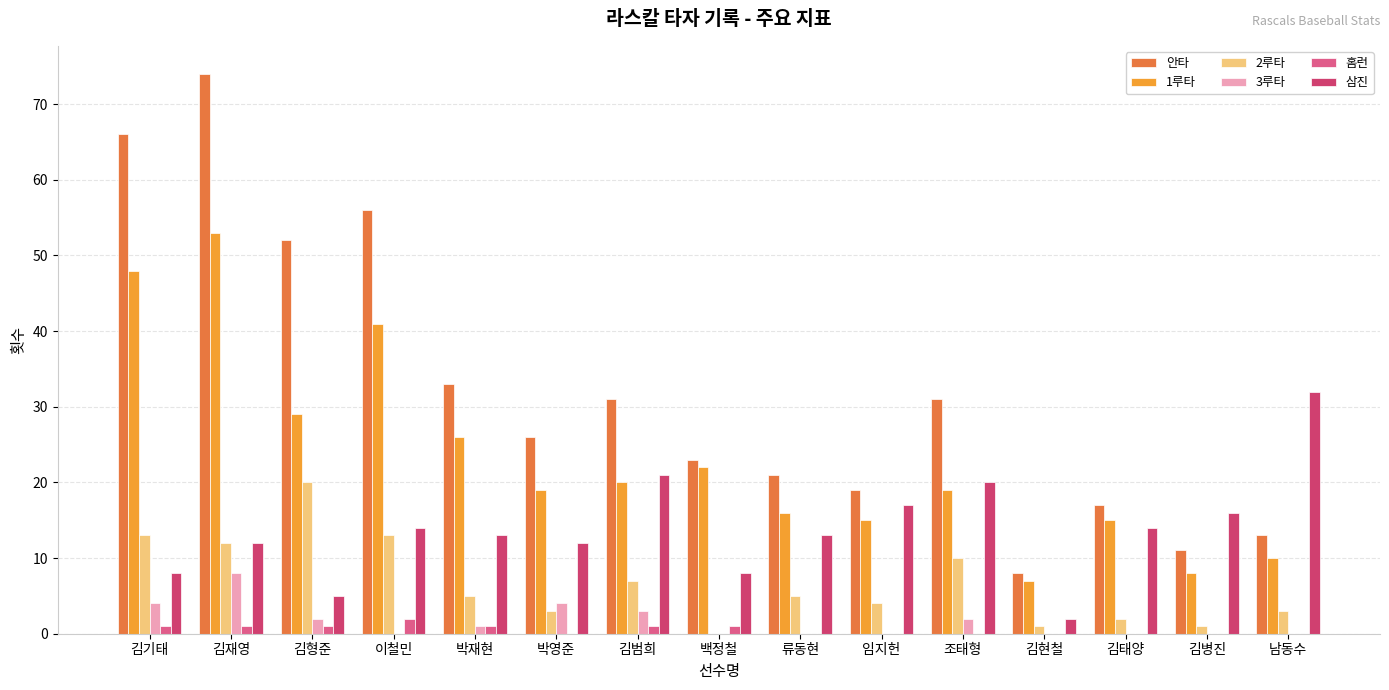

Where is 삼진 nearest to the value 17?

임지헌